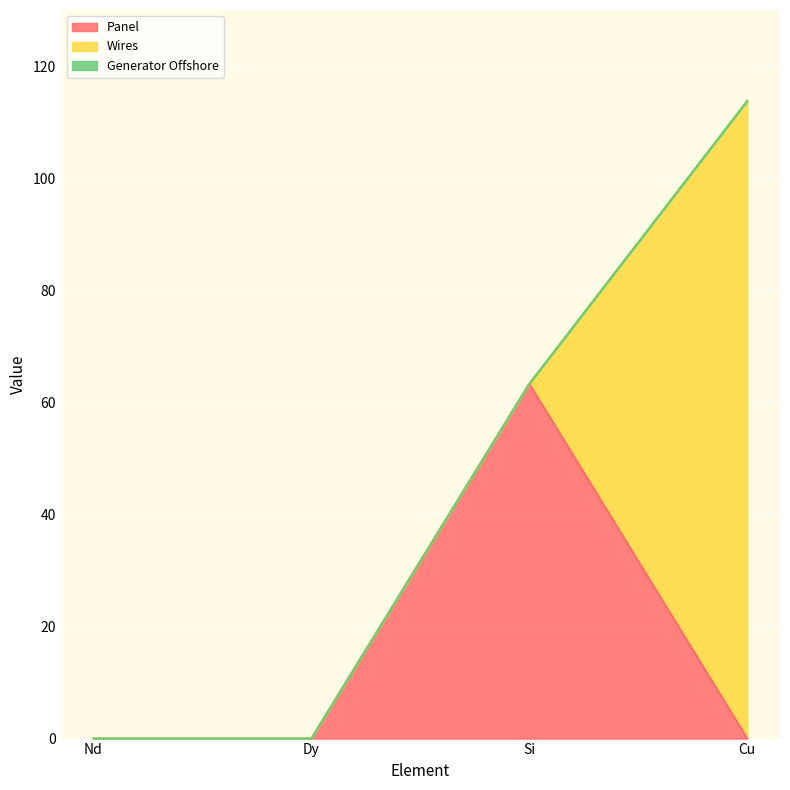

Between Dy and Si, which series saw the biggest shift?

Panel